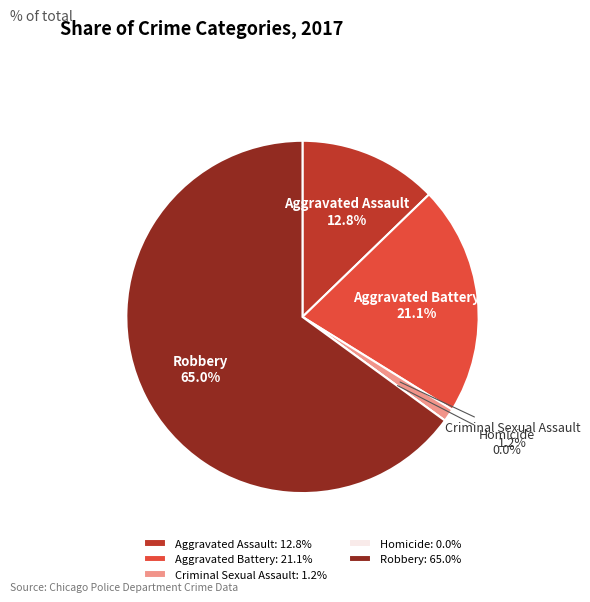

Approximately how many times larger is the value at Aggravated Assault compared to Aggravated Battery?

0.6